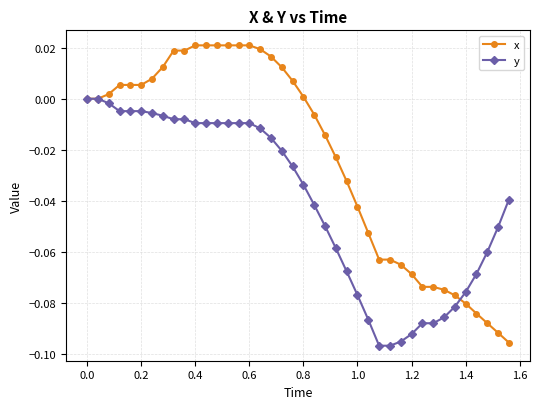

What are all the series names shown in the legend?

x, y